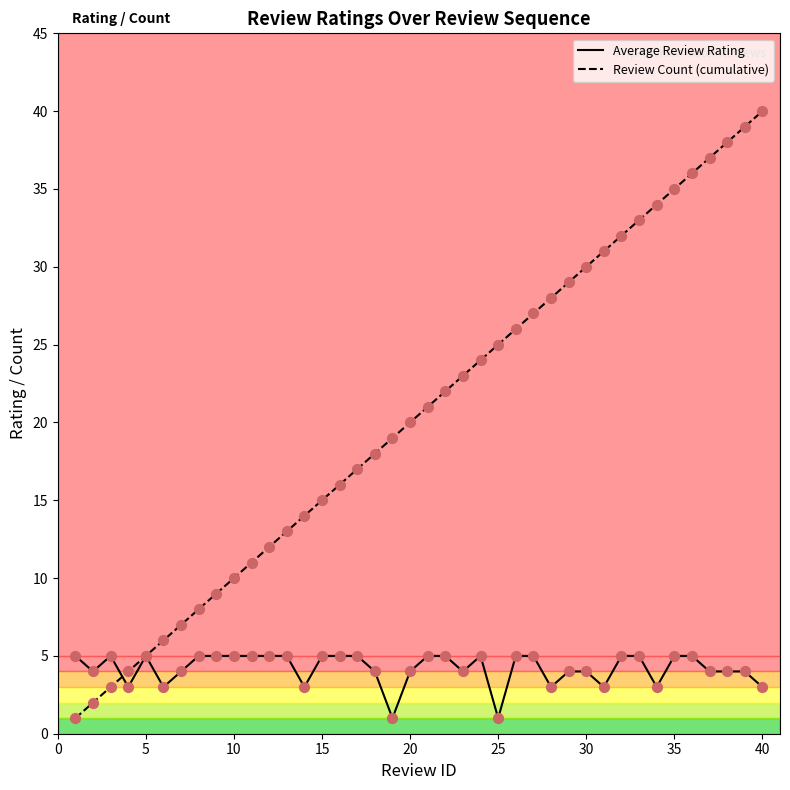

Which series has the largest total across all categories?

Review Count (cumulative)